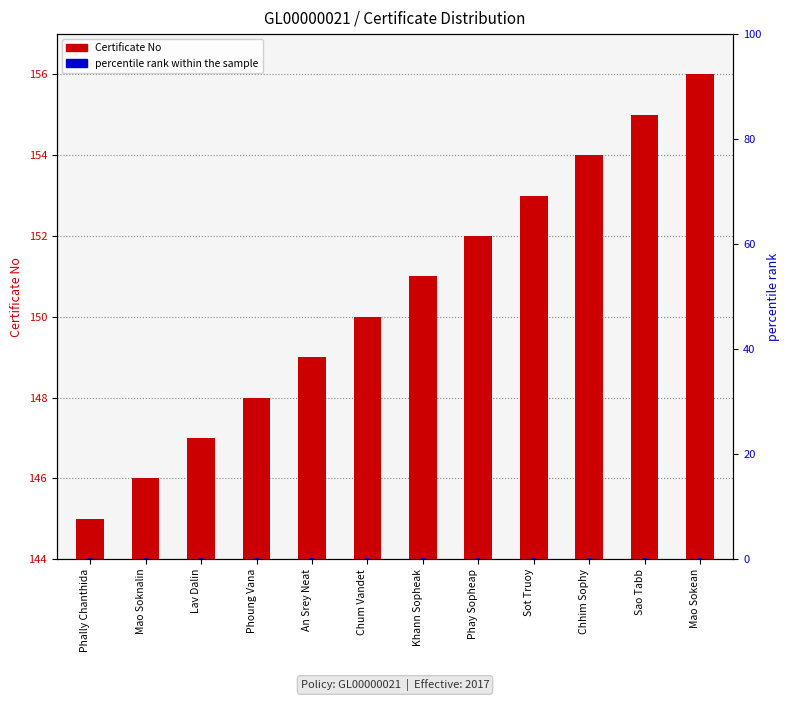

How many data points in Certificate No are less than 151?

6